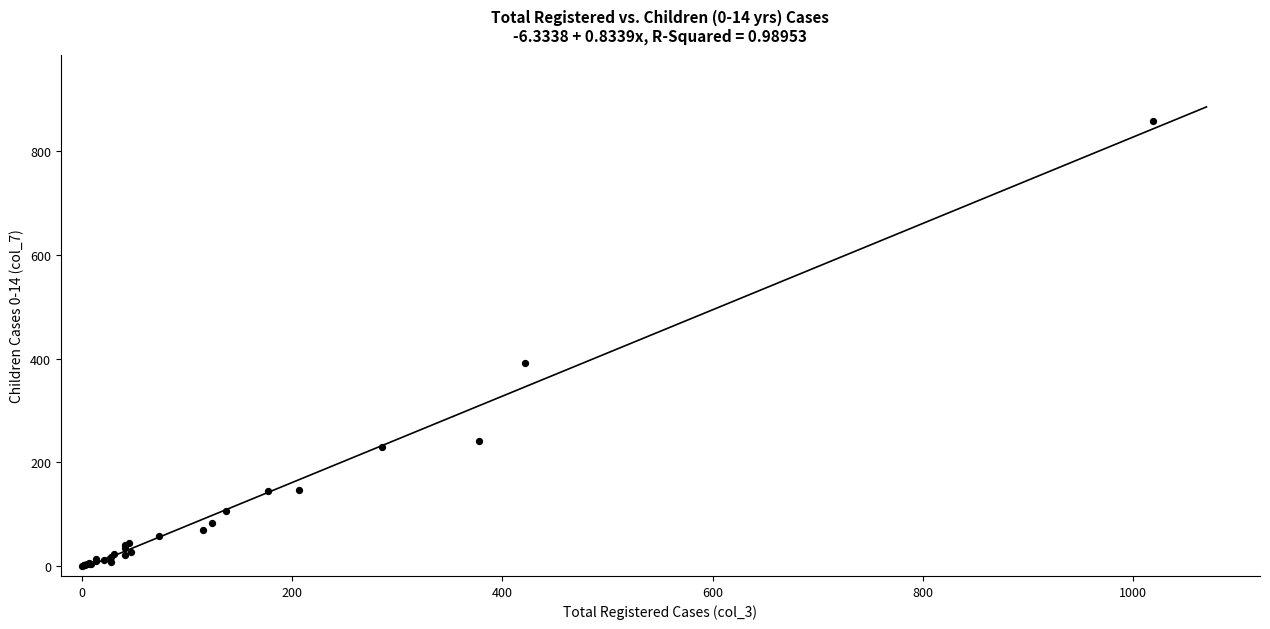

What Y value in the scatter plot is closest to 429?

391